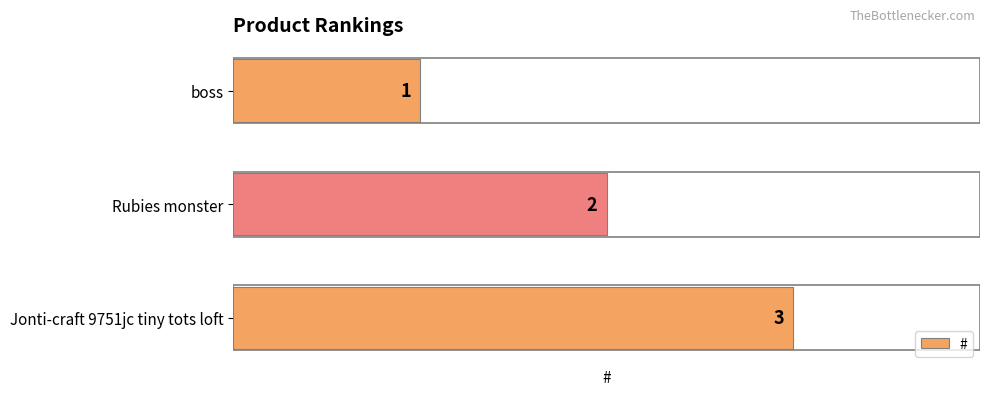

Where is the data nearest to the value 2?

Rubies monster